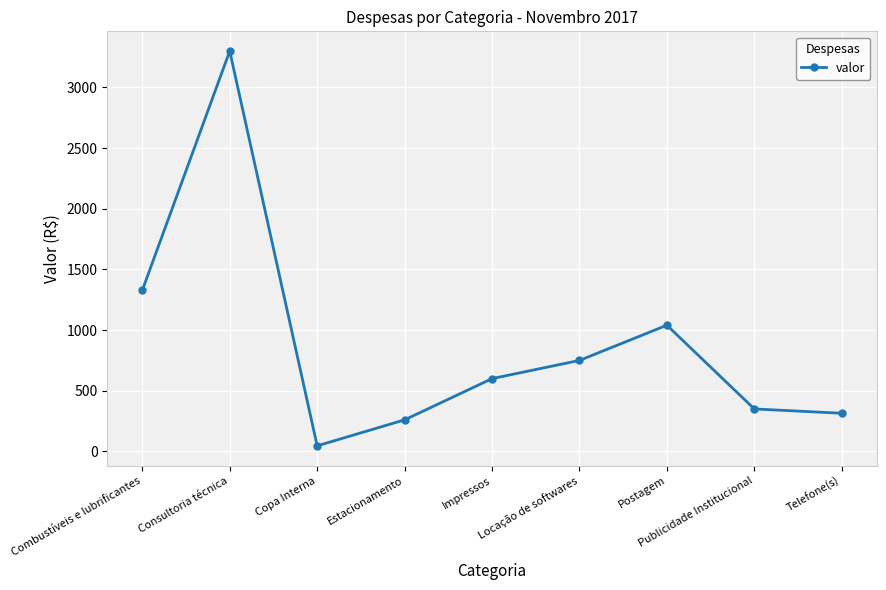

How many data points does each series have?

9